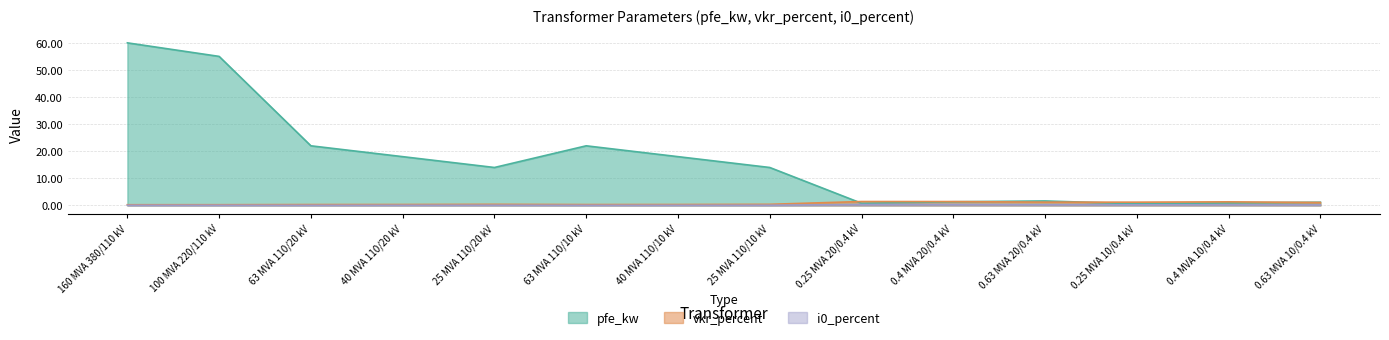

What is the sum of the i0_percent values at 0.25 MVA 20/0.4 kV and 0.25 MVA 10/0.4 kV?

0.6